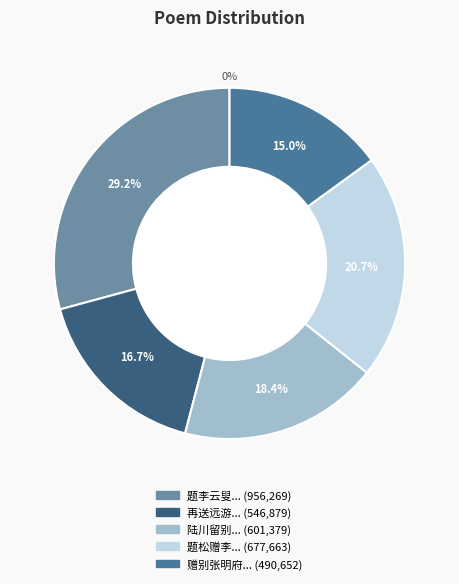

How many segments does this pie chart have?

5